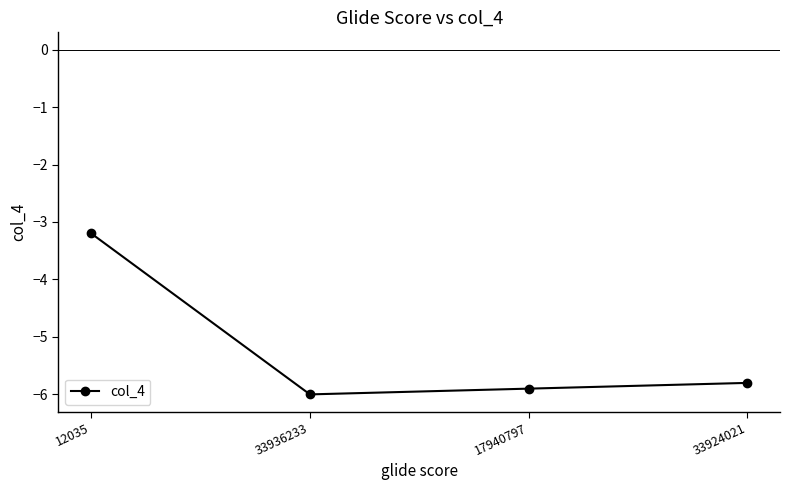

Reading left to right, extract all data points from this chart.

12035=-3.2	33936233=-6.0	17940797=-5.9	33924021=-5.8